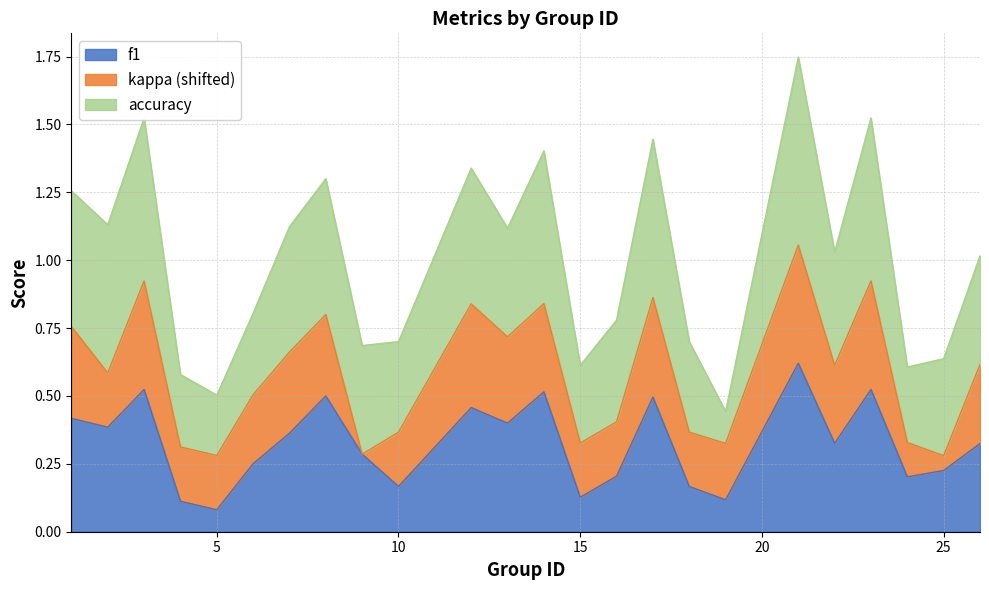

In kappa, how many points are higher than both neighbors (excluding endpoints)?

7